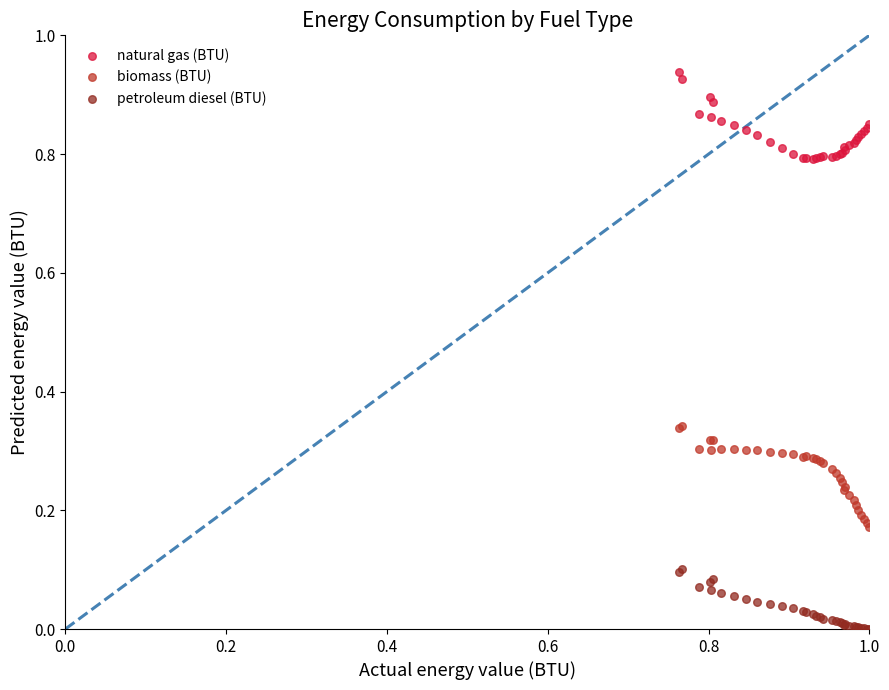

Which series reaches the minimum Y coordinate?

petroleum diesel (BTU)